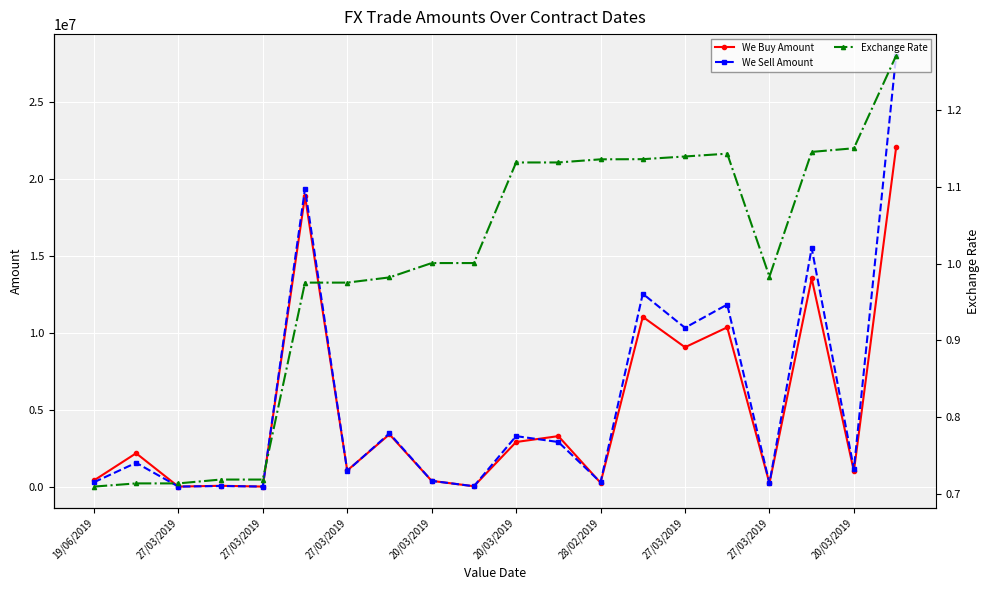

In We Buy Amount, how many points are lower than both neighbors (excluding endpoints)?

8